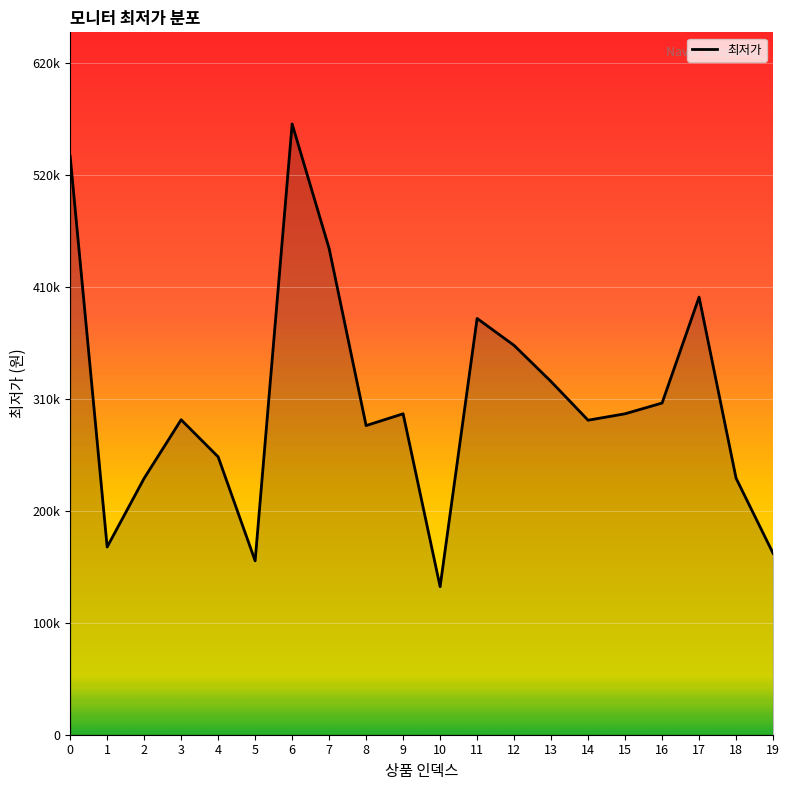

Does the chart display data point markers on the line(s)?

No